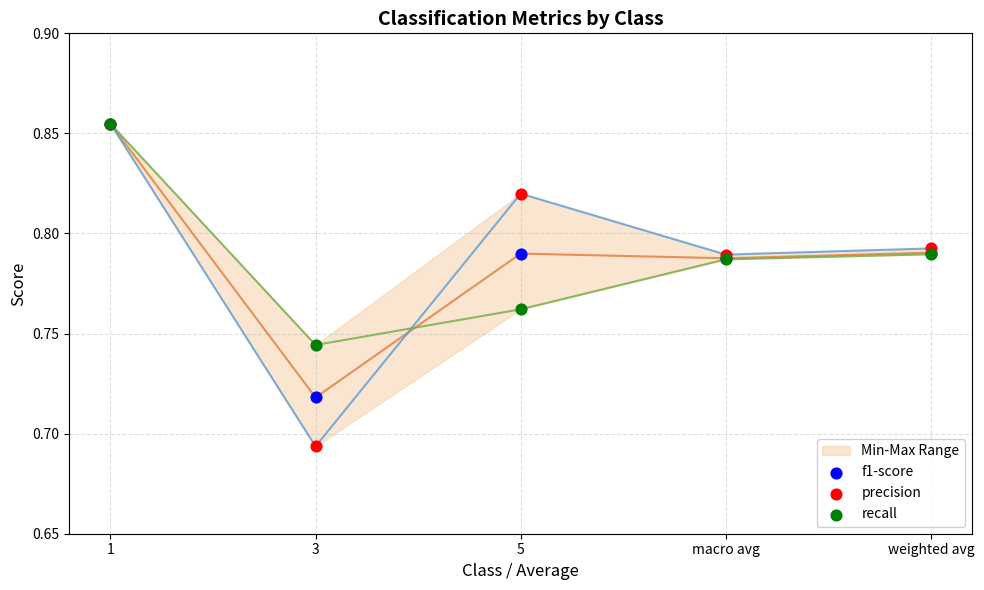

Is the value of recall at 3 greater than the value of precision at 1?

No